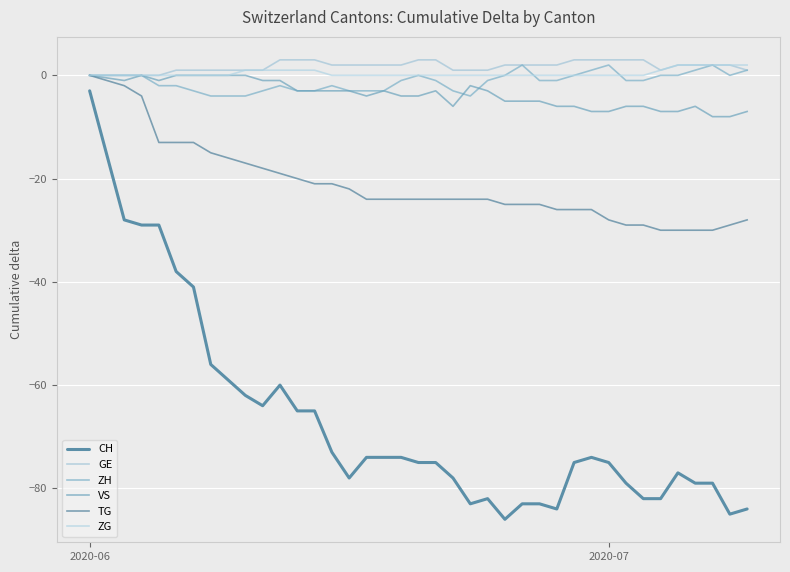

Reading left to right, what are all the values shown in this chart?

CH: -3	-28	-29	-29	-38	-41	-56	-59	-62	-64	-60	-65	-65	-73	-78	-74	-74	-74	-75	-75	-78	-83	-82	-86	-83	-83	-84	-75	-74	-75	-79	-82	-82	-77	-79	-79	-85	-84
GE: 0	0	0	0	1	1	1	1	1	1	3	3	3	2	2	2	2	2	3	3	1	1	1	2	2	2	2	3	3	3	3	3	1	2	2	2	2	1
ZH: 0	0	0	-2	-2	-3	-4	-4	-4	-3	-2	-3	-3	-2	-3	-3	-3	-1	0	-1	-3	-4	-1	0	2	-1	-1	0	1	2	-1	-1	0	0	1	2	0	1
VS: 0	-1	0	-1	0	0	0	0	0	-1	-1	-3	-3	-3	-3	-4	-3	-4	-4	-3	-6	-2	-3	-5	-5	-5	-6	-6	-7	-7	-6	-6	-7	-7	-6	-8	-8	-7
TG: 0	-2	-4	-13	-13	-13	-15	-16	-17	-18	-19	-20	-21	-21	-22	-24	-24	-24	-24	-24	-24	-24	-24	-25	-25	-25	-26	-26	-26	-28	-29	-29	-30	-30	-30	-30	-29	-28
ZG: 0	0	0	0	0	0	0	0	1	1	1	1	1	0	0	0	0	0	0	0	0	0	0	0	0	0	0	0	0	0	0	0	1	2	2	2	2	2